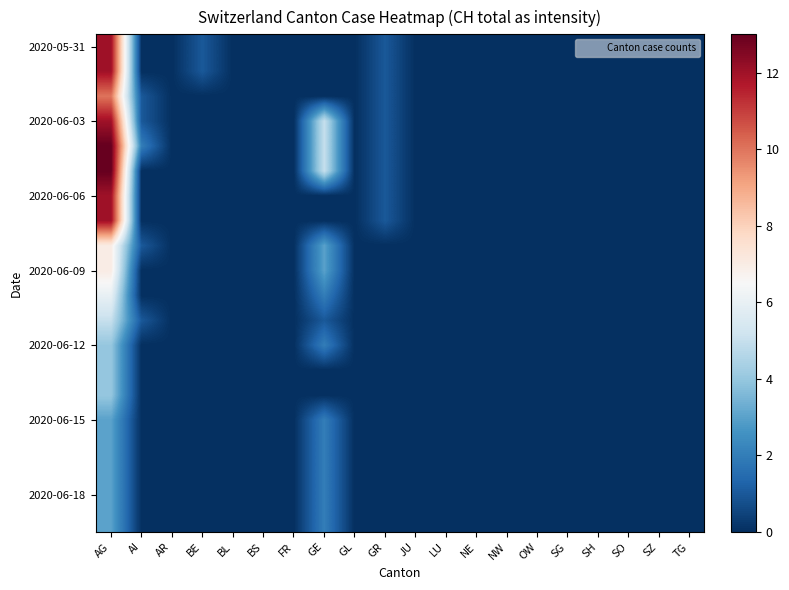

How many distinct data groups are displayed?

20